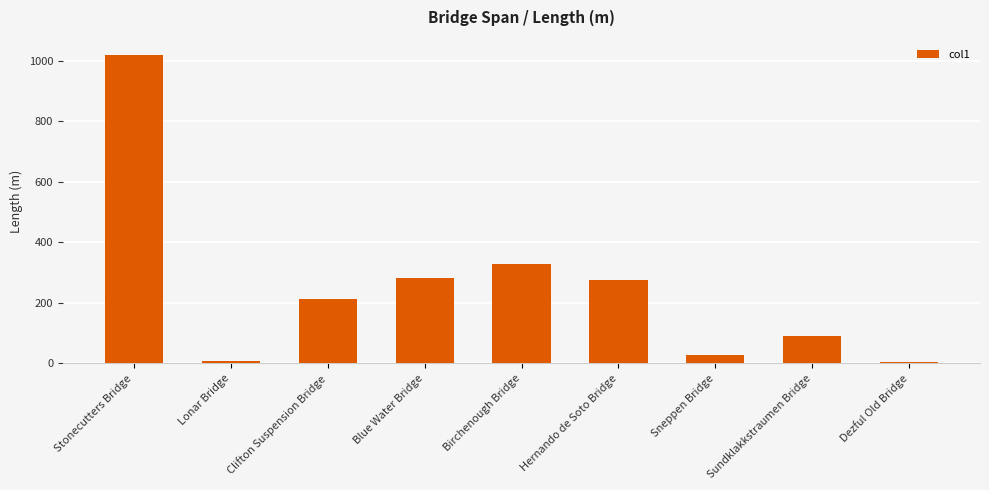

At which category does the chart reach its peak across all series?

Stonecutters Bridge